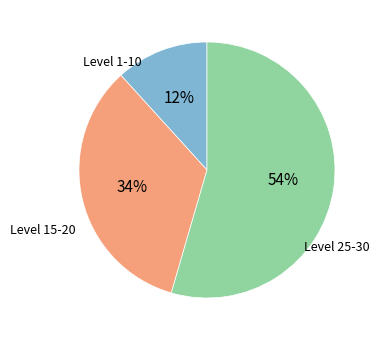

To the nearest percent, what is the average slice percentage?

33%